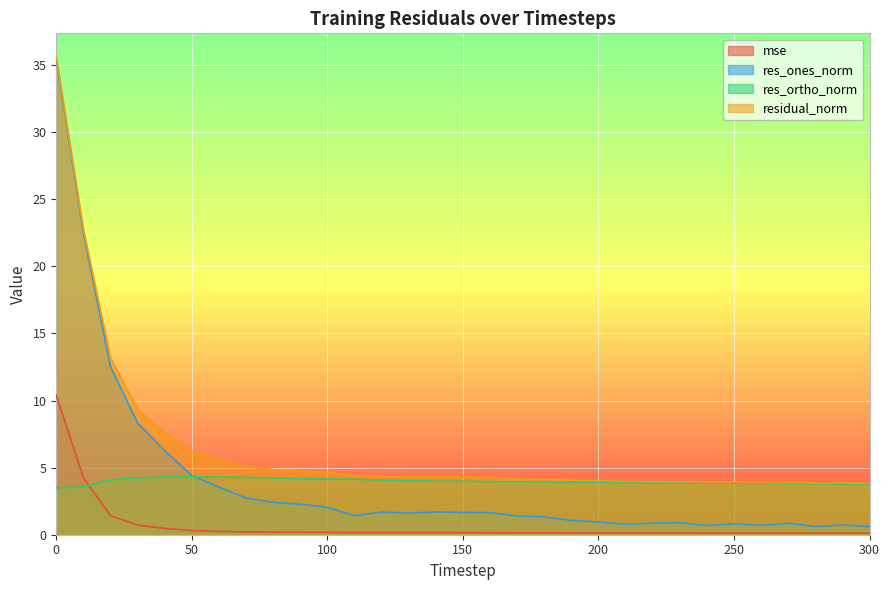

Reading left to right, extract all data points from this chart.

mse: 10.4	4.2	1.4	0.7	0.5	0.3	0.3	0.2	0.2	0.2	0.2	0.2	0.2	0.2	0.2	0.2	0.2	0.1	0.1	0.1	0.1	0.1	0.1	0.1	0.1	0.1	0.1	0.1	0.1	0.1	0.1
res_ones_norm: 35.4	22.5	12.5	8.3	6.3	4.4	3.5	2.7	2.4	2.3	2.0	1.4	1.7	1.6	1.7	1.7	1.6	1.4	1.3	1.1	0.9	0.8	0.9	0.9	0.7	0.8	0.7	0.9	0.6	0.7	0.6
res_ortho_norm: 3.5	3.6	4.1	4.2	4.3	4.3	4.3	4.3	4.2	4.2	4.2	4.1	4.1	4.0	4.0	4.0	4.0	4.0	3.9	3.9	3.9	3.9	3.9	3.9	3.9	3.8	3.8	3.8	3.8	3.8	3.8
residual_norm: 35.6	22.7	13.2	9.3	7.6	6.2	5.6	5.1	4.9	4.8	4.6	4.4	4.4	4.3	4.3	4.3	4.3	4.2	4.1	4.1	4.0	4.0	4.0	4.0	3.9	3.9	3.9	3.9	3.9	3.9	3.8